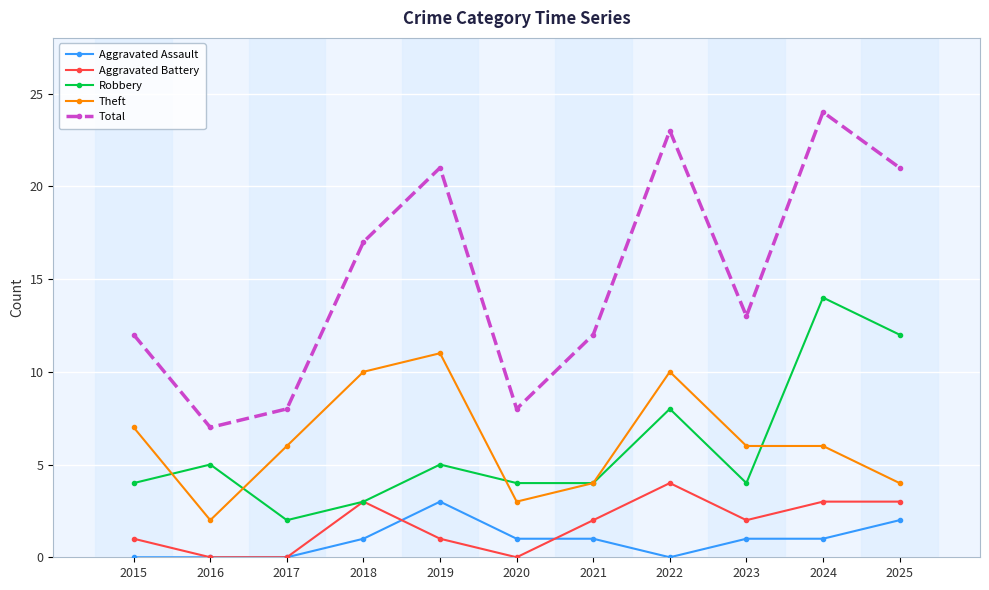

Count the number of data series in this chart.

5